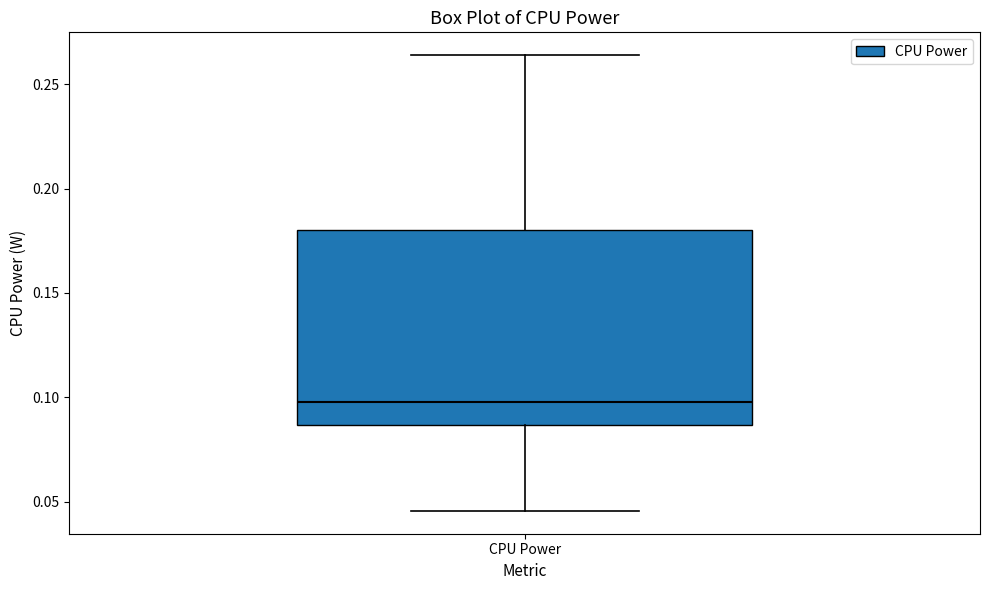

Read this box plot against the y-axis: the position of the median line, the range covered by the box, and the ends of both whiskers. The values are not printed on the chart, so give them approximately, as read against the axis.

median 0.100, box 0.085 to 0.180, whiskers 0.045 to 0.265